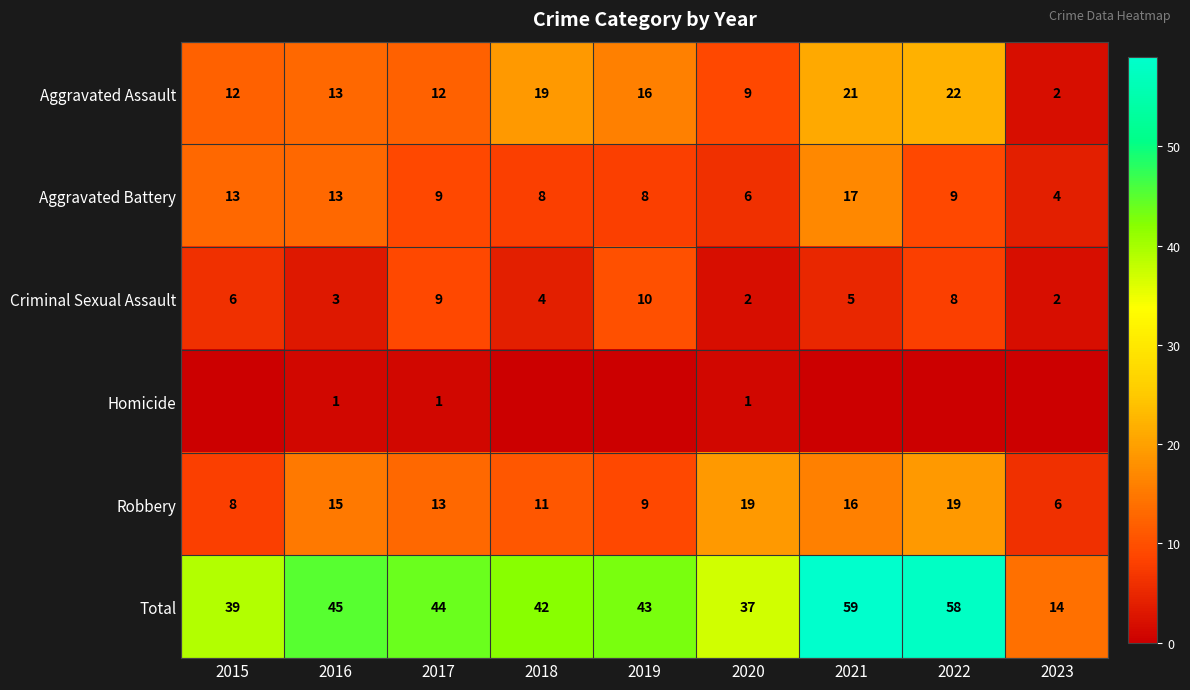

What is the highest value of the Robbery series?

19